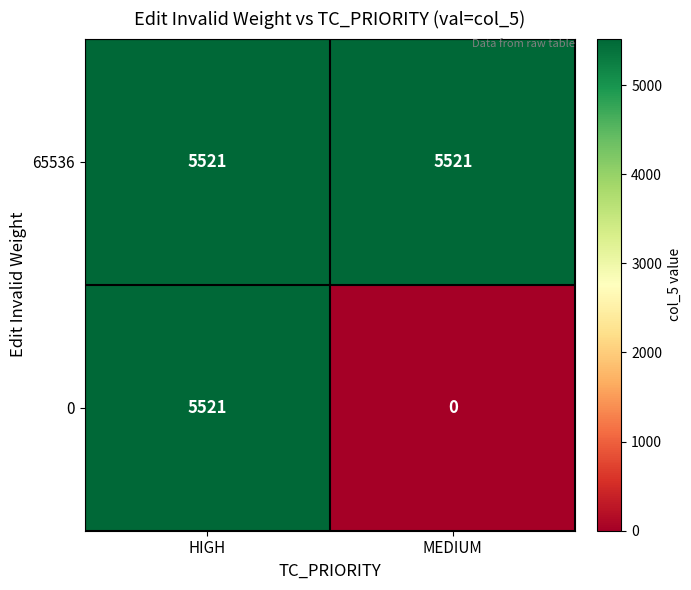

Which series has the largest total across all categories?

65536